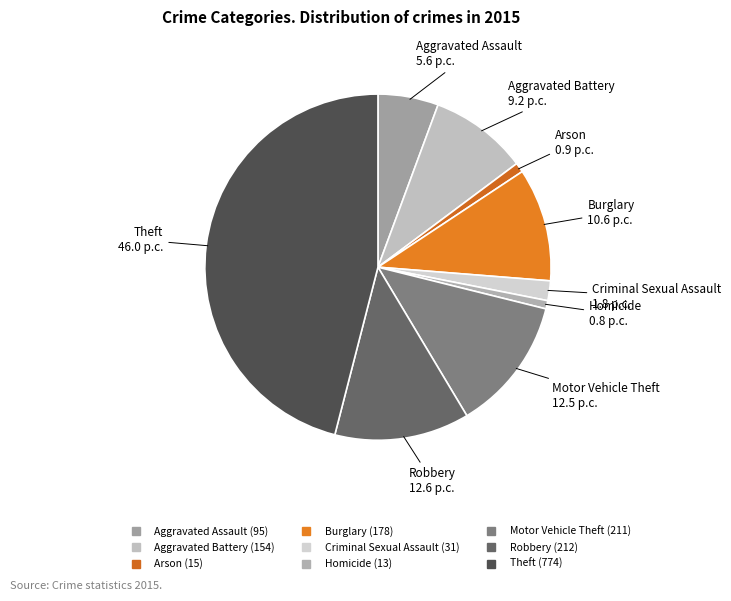

What is the ratio of the value at Aggravated Battery to the value at Criminal Sexual Assault?

5.0